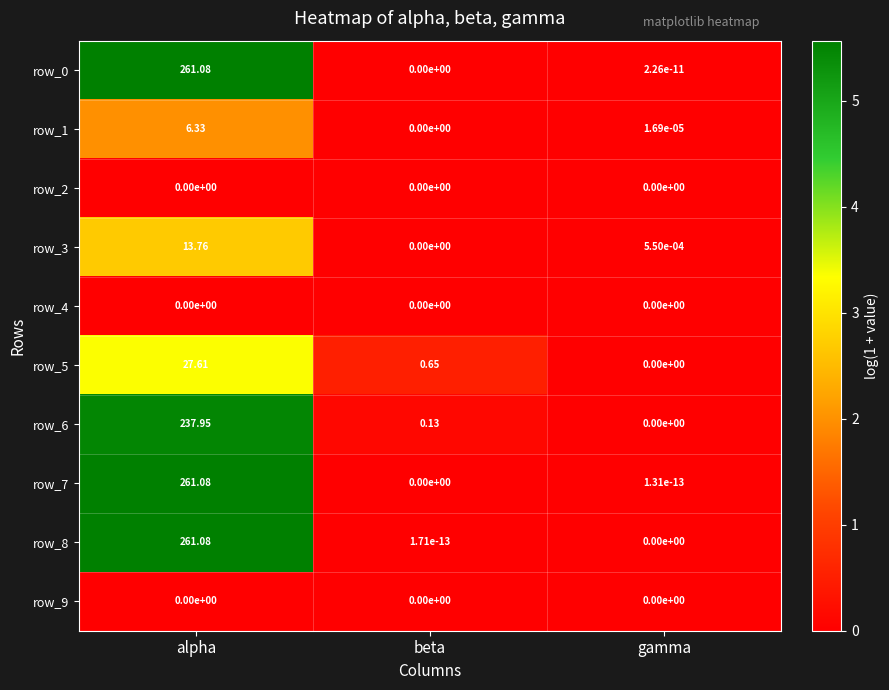

Is it true that row_5 equals 0.1 at beta?

False